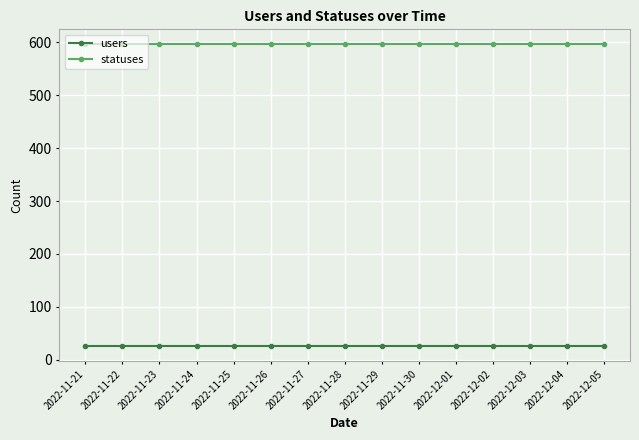

Reading right to left, what are all the values shown in this chart?

users: 2022-12-05=26	2022-12-04=26	2022-12-03=26	2022-12-02=26	2022-12-01=26	2022-11-30=26	2022-11-29=26	2022-11-28=26	2022-11-27=26	2022-11-26=26	2022-11-25=26	2022-11-24=26	2022-11-23=26	2022-11-22=26	2022-11-21=26
statuses: 2022-12-05=596	2022-12-04=596	2022-12-03=596	2022-12-02=596	2022-12-01=596	2022-11-30=596	2022-11-29=596	2022-11-28=596	2022-11-27=596	2022-11-26=596	2022-11-25=596	2022-11-24=596	2022-11-23=596	2022-11-22=596	2022-11-21=596